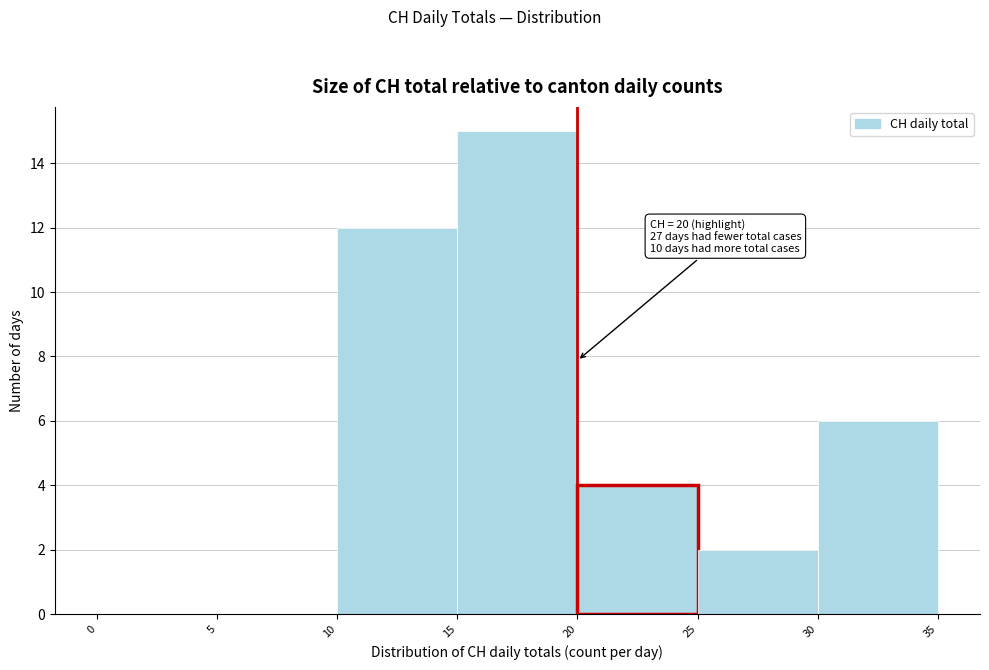

Over which range of the x-axis is the bar tallest?

15 to 20